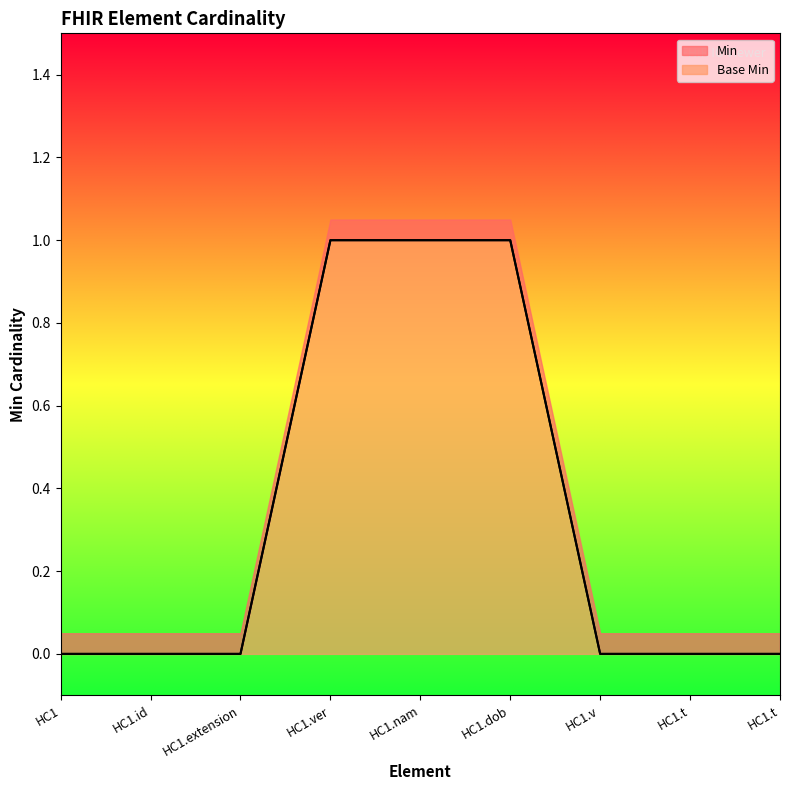

Which series changed the most between HC1.id and HC1.dob?

Min